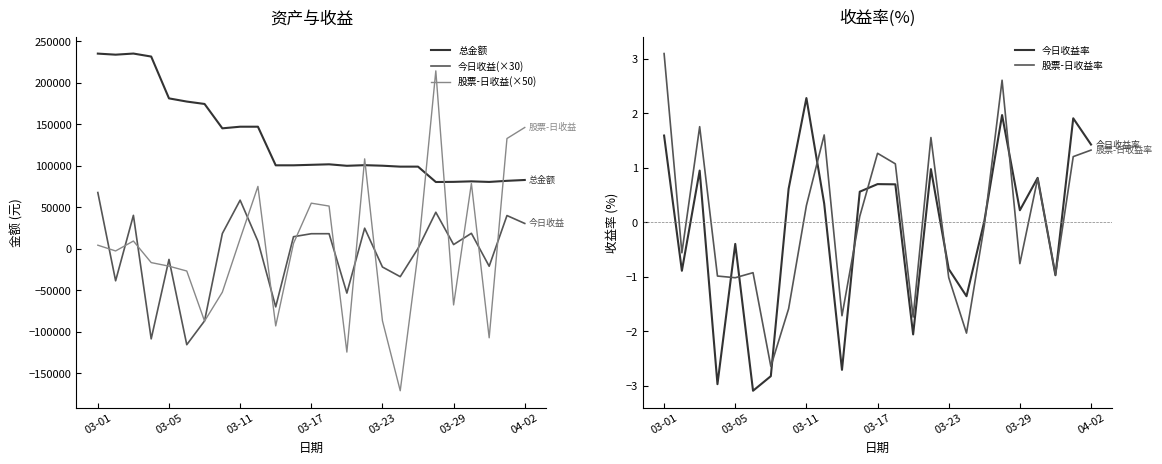

The 股票-日收益(×50) series shows -86855.0 at 03-23. True or false?

True